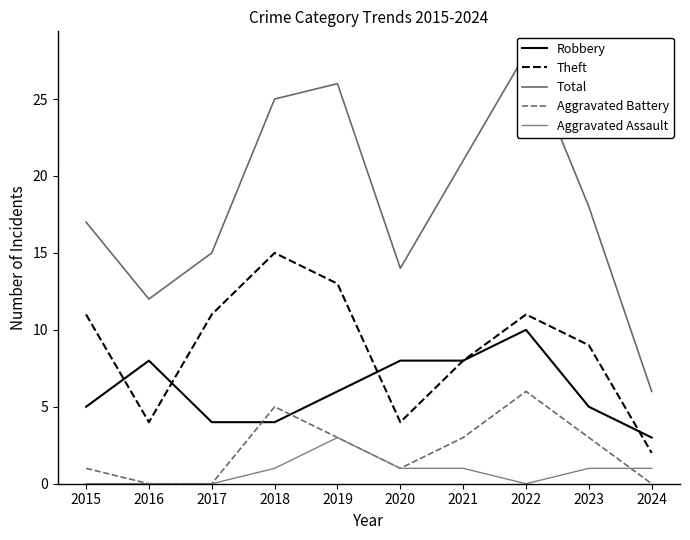

What is the value of the Total point at the 1st from the left?

17